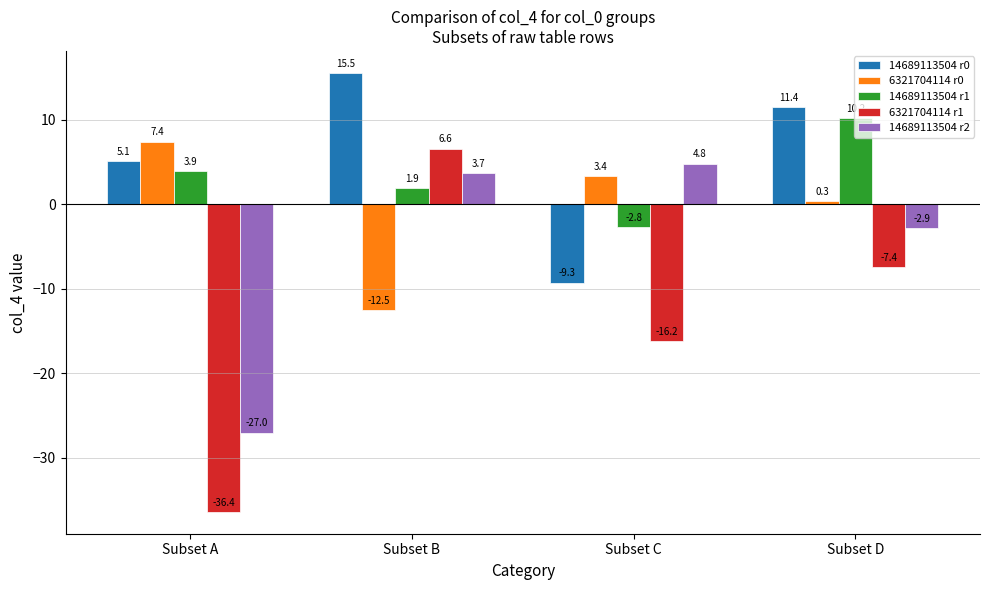

What is the spread (max minus min) of values at Subset B?

28.1